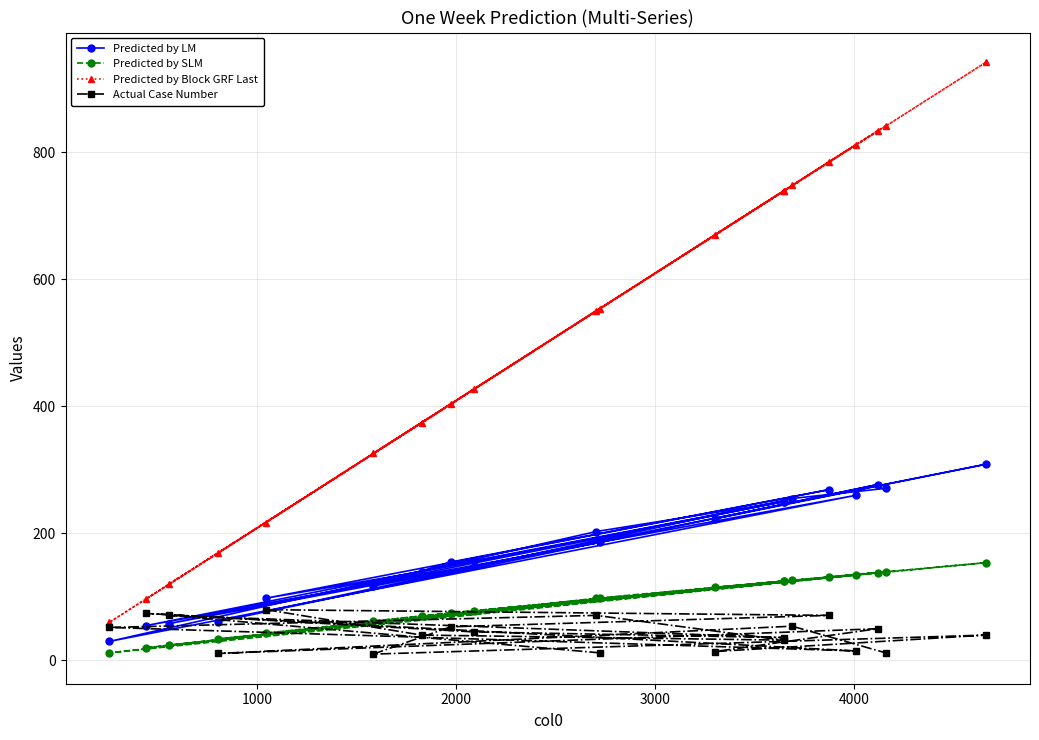

What is the average value of the Predicted by LM series?

181